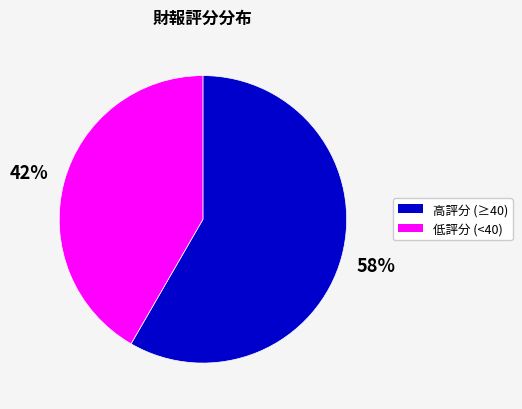

Does any single category account for the majority?

Yes